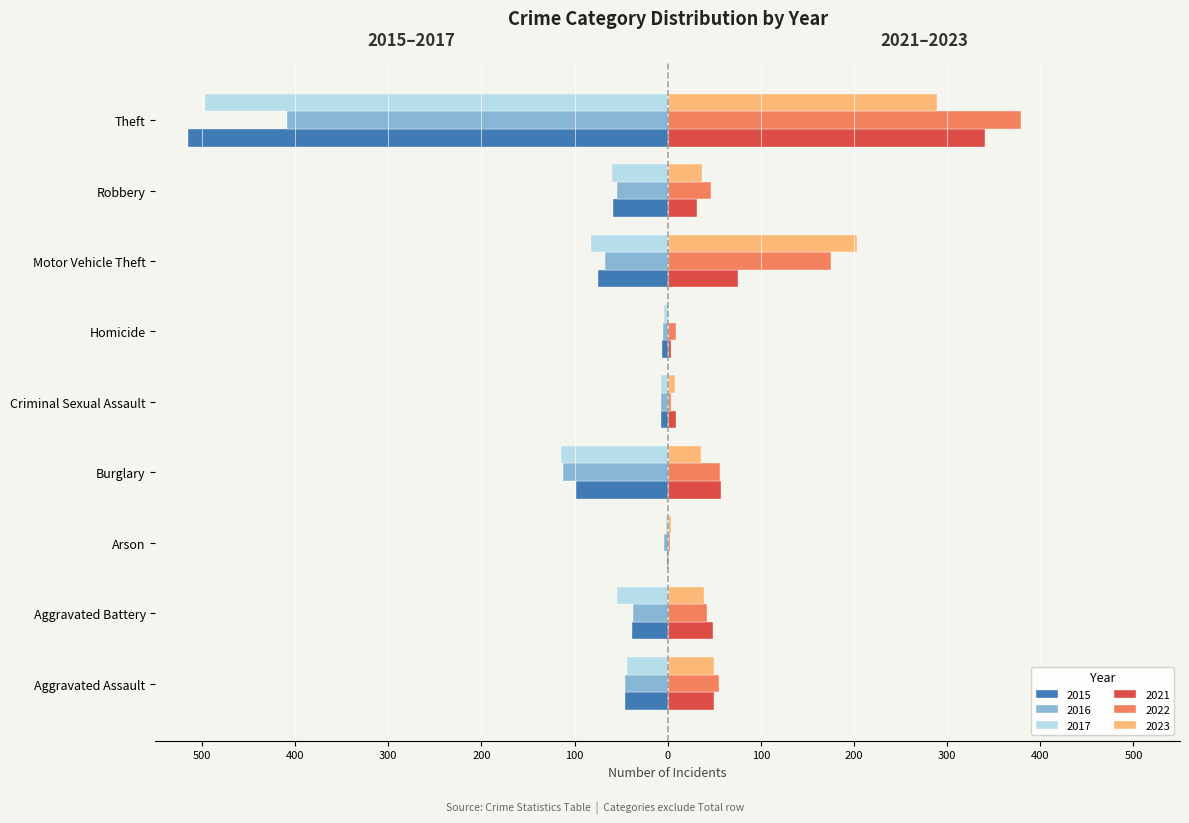

What is the value of the 2021 bar at the 2nd from the left?

49